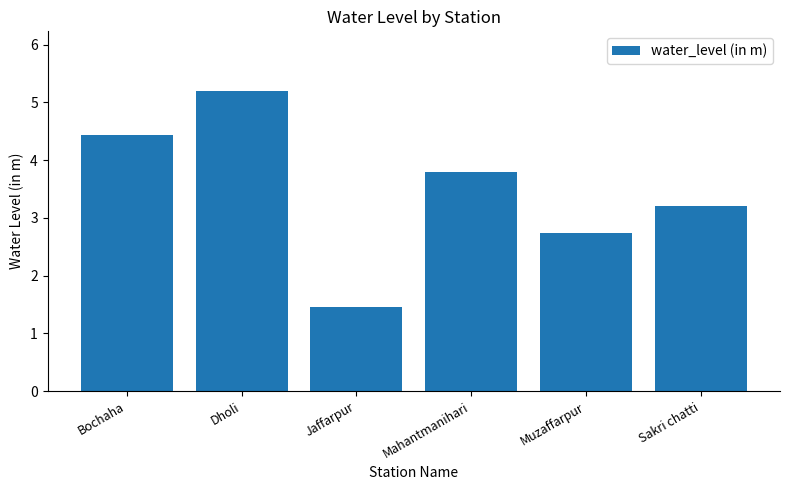

Does the chart contain stacked bars?

No